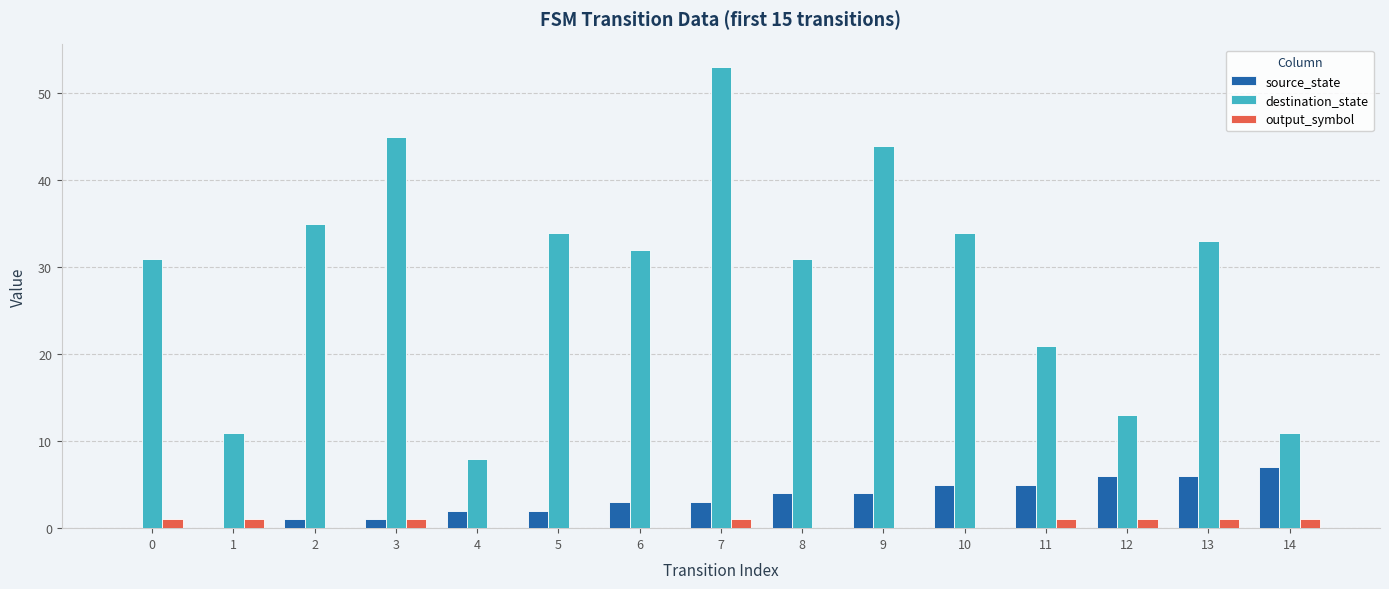

How many groups of bars are there?

15